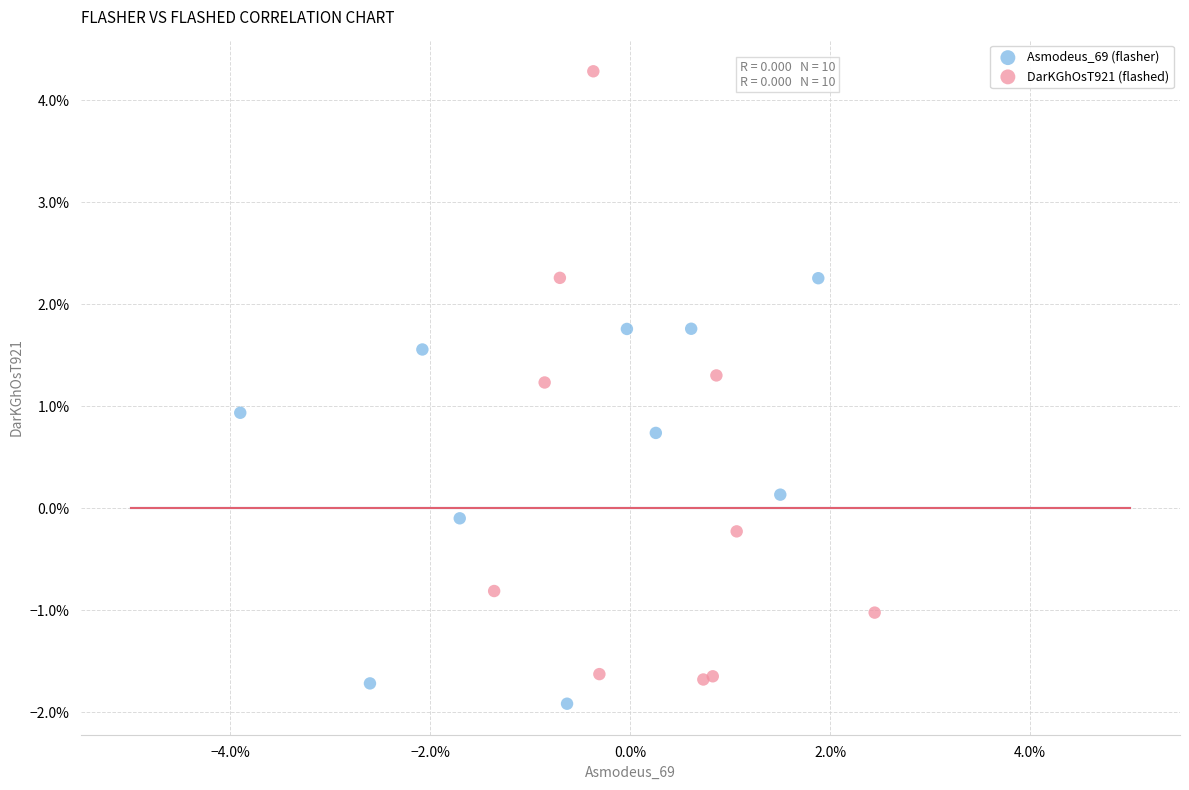

Which series has the largest Y range (max minus min)?

DarKGhOsT921 (flashed)